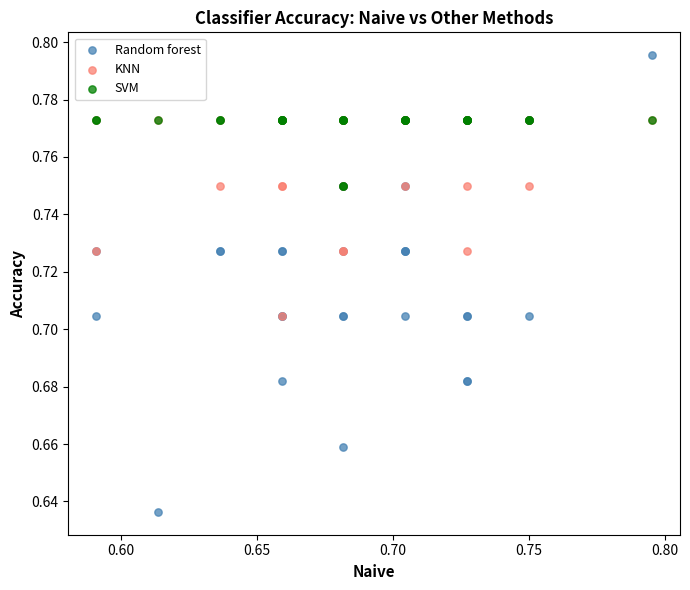

What are all the series names shown in the legend?

Random forest, KNN, SVM